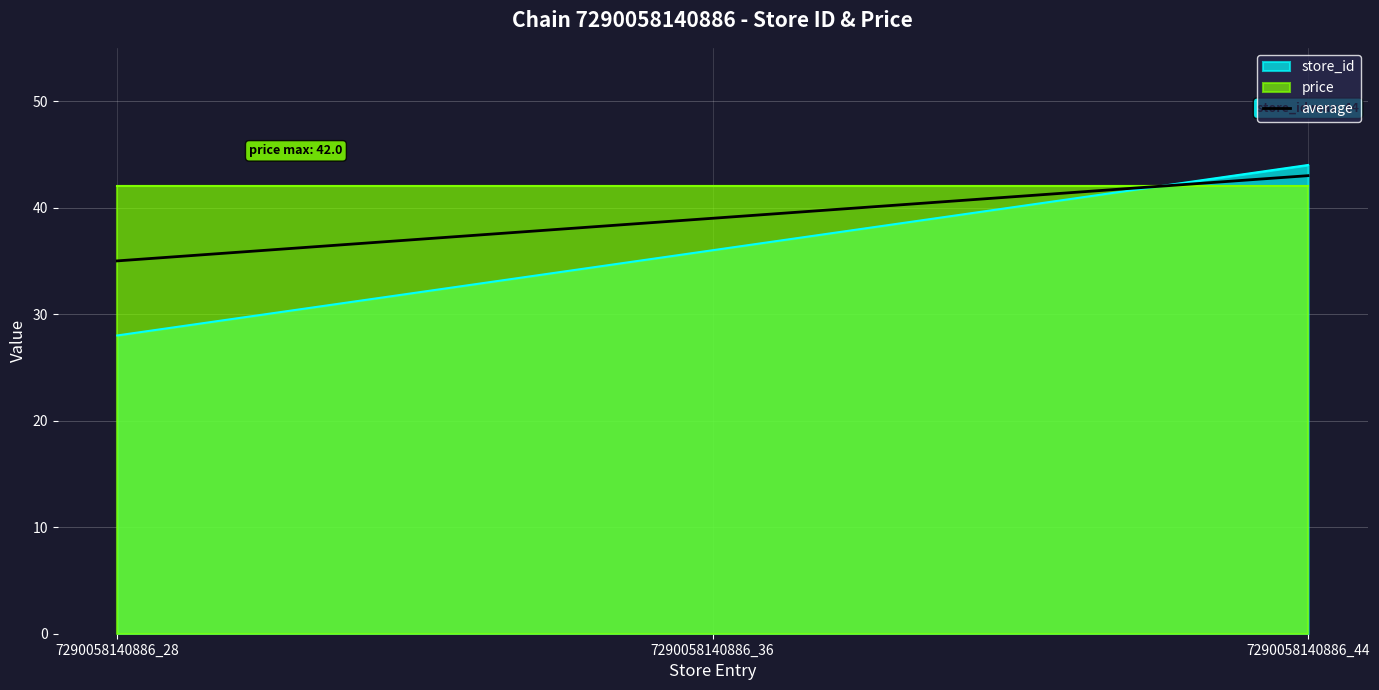

What is the sum of all values?

117